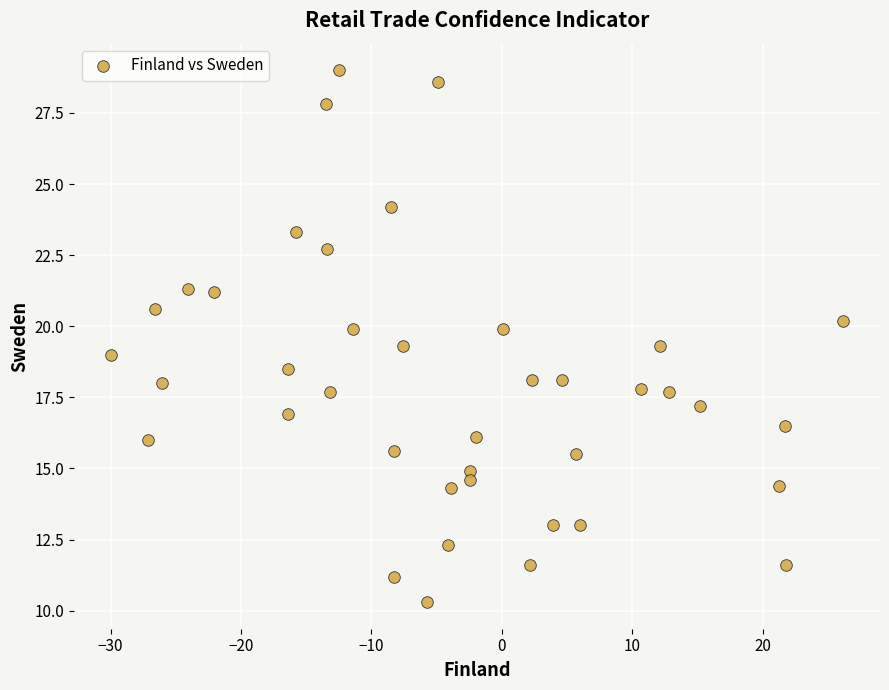

What is the range of Y values (max minus min)?

18.7